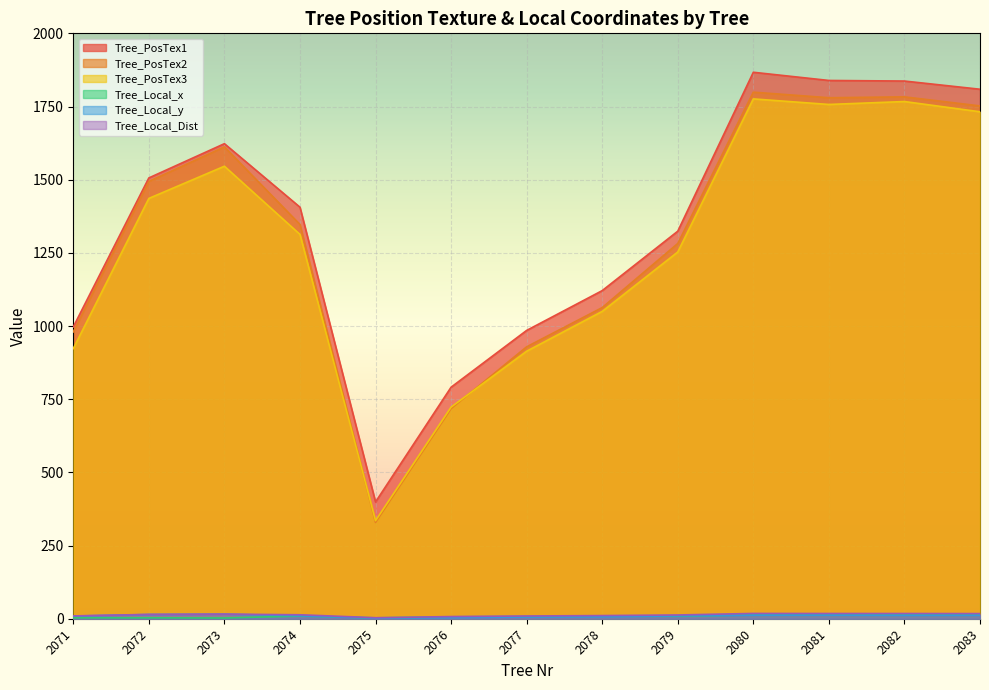

True or false: Tree_PosTex3 has more than 2 interior local peaks.

True